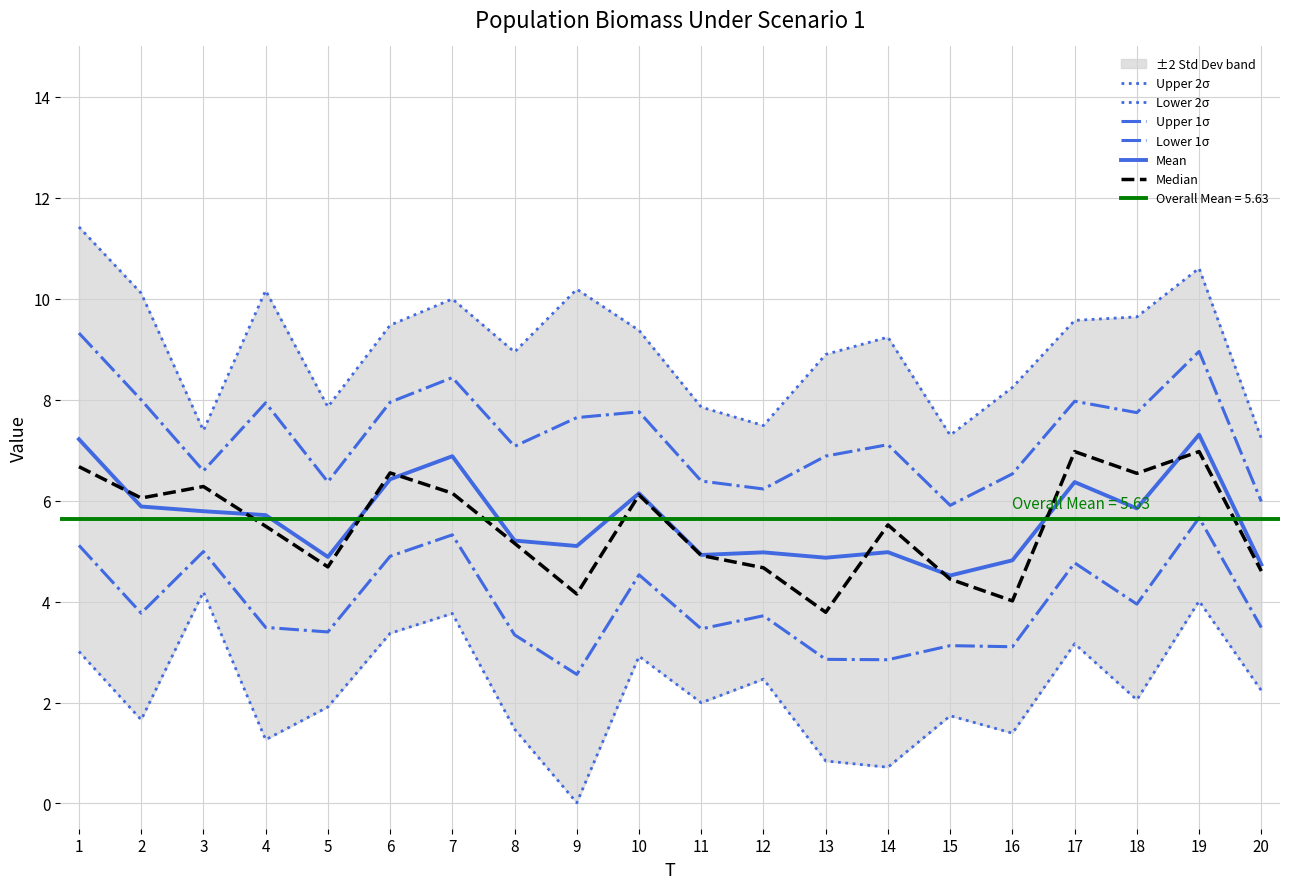

What is the difference between the second highest and minimum values in the Upper 1σ series?

3.0